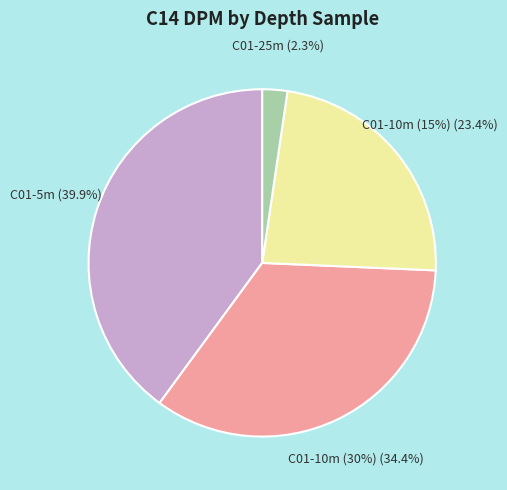

What percentage is NOT represented by C01-10m (30%)?

65.6%